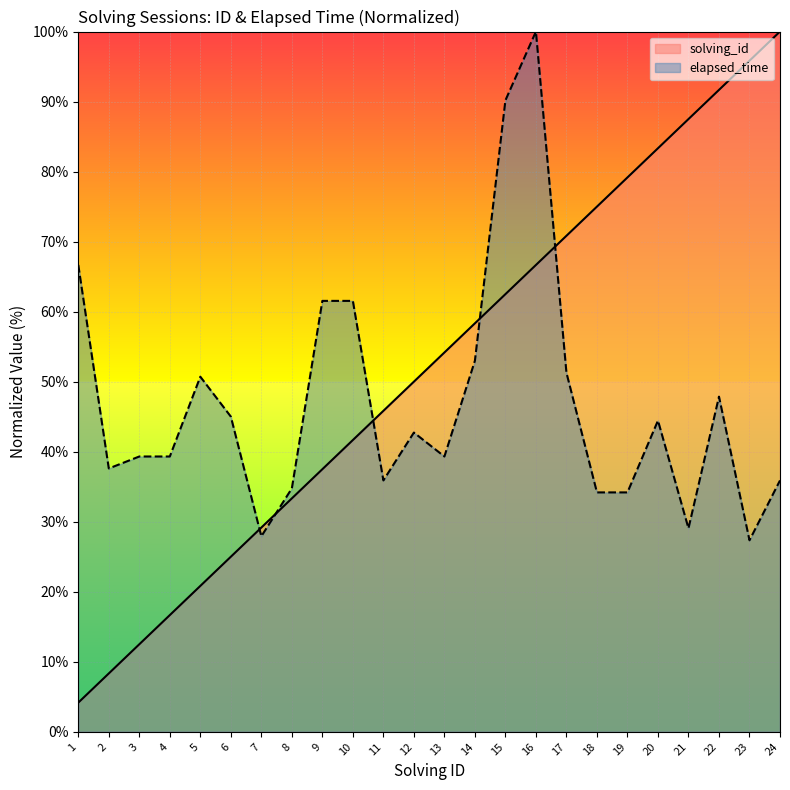

What are all the series names shown in the legend?

solving_id, elapsed_time